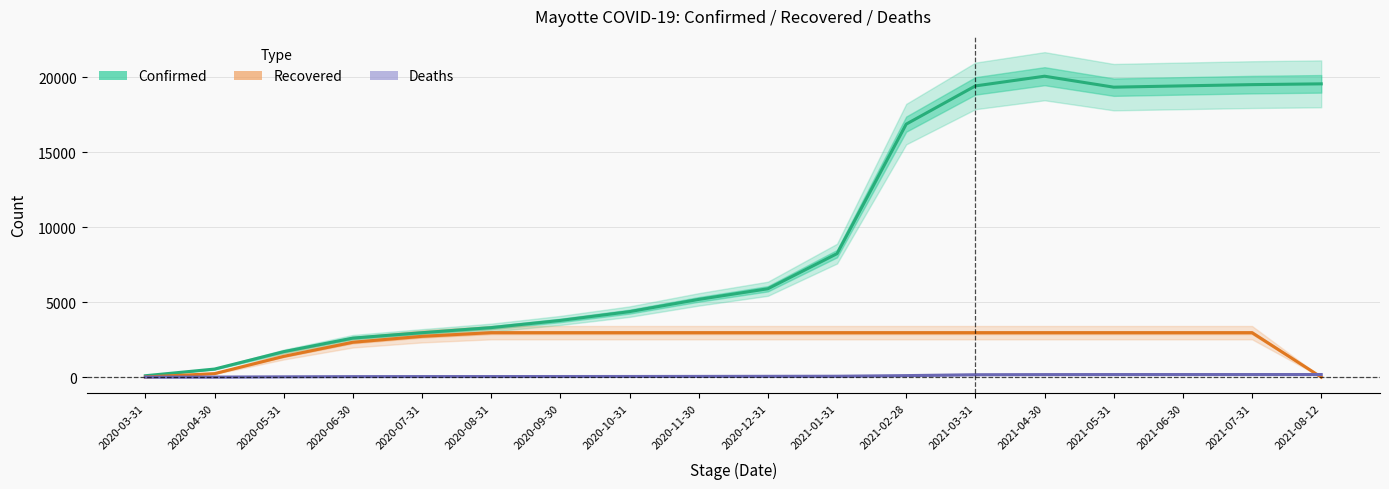

What are all the series names shown in the legend?

Confirmed, Recovered, Deaths